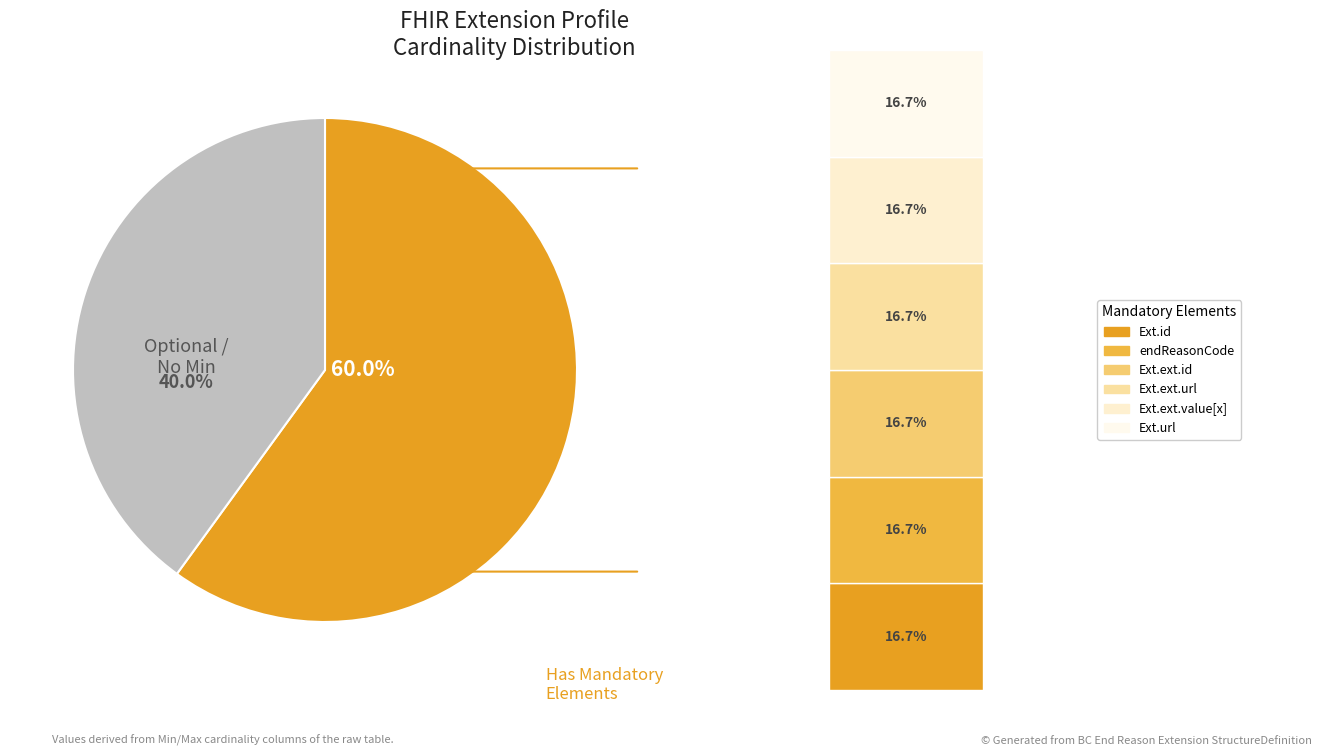

Does Extension.value[x] represent more than half of the total?

No